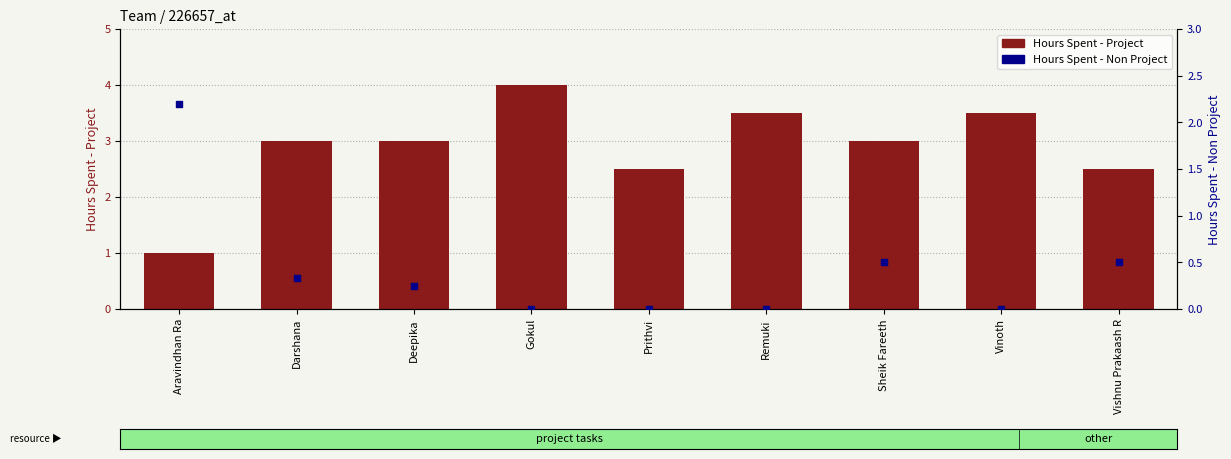

At how many categories does at least one series exceed 1?

9